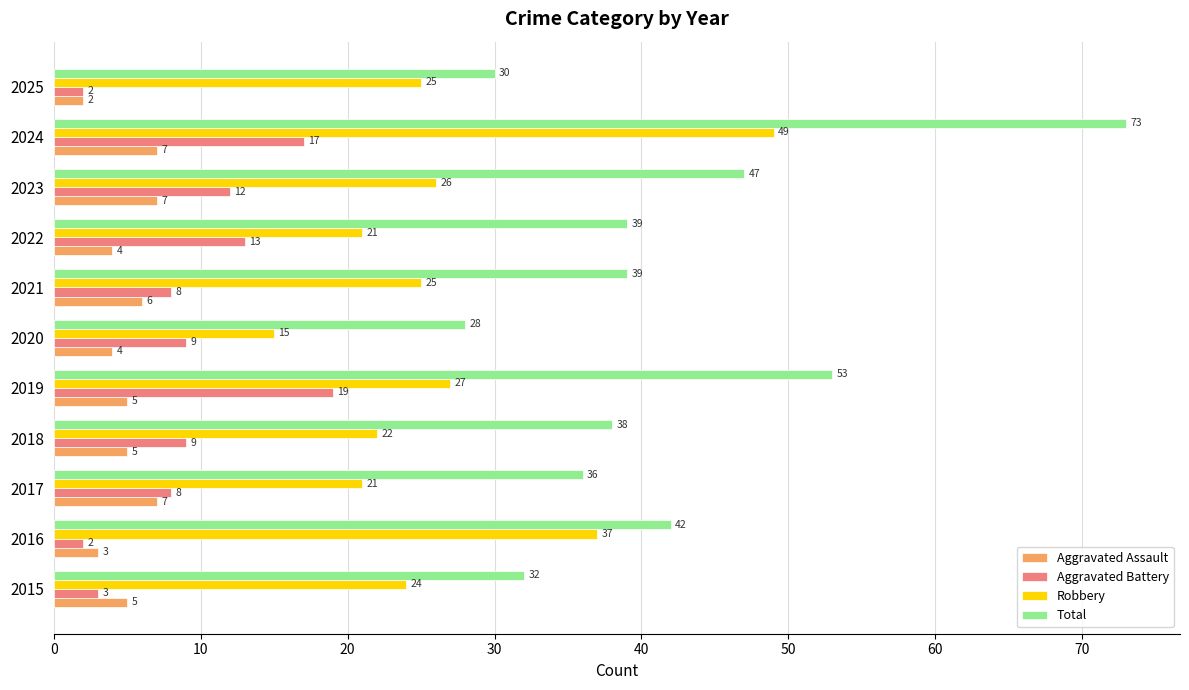

The Aggravated Assault series shows 1 at 2020. True or false?

False